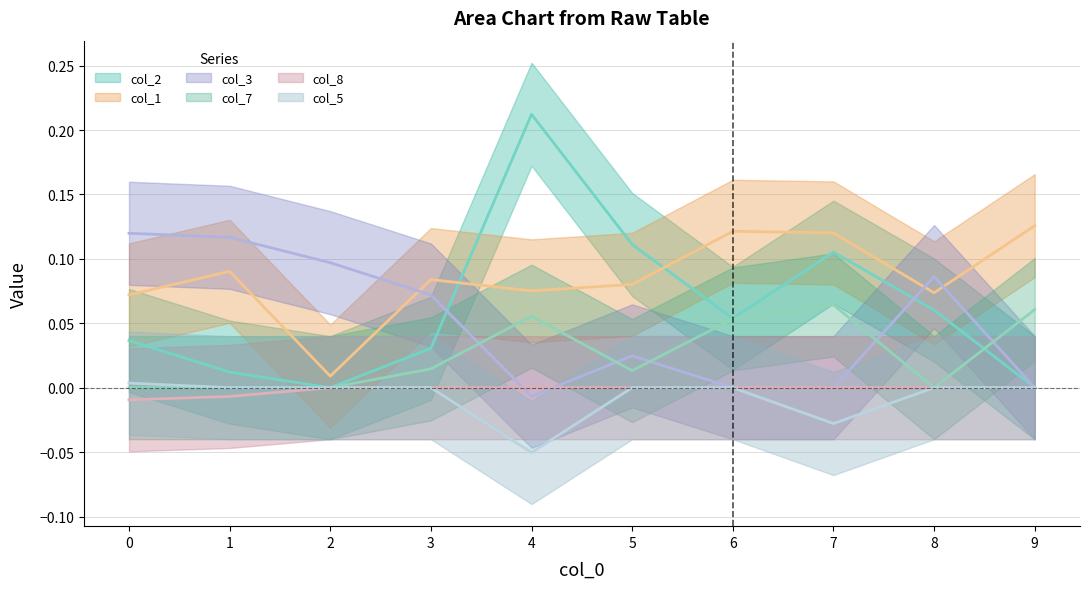

True or false: col_7 and col_8 intersect in this chart.

False